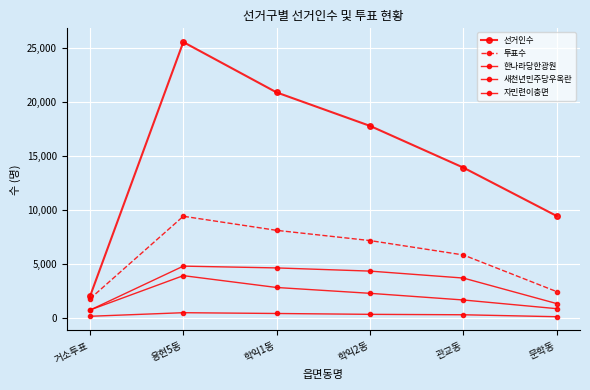

Does the chart have visible grid lines?

Yes